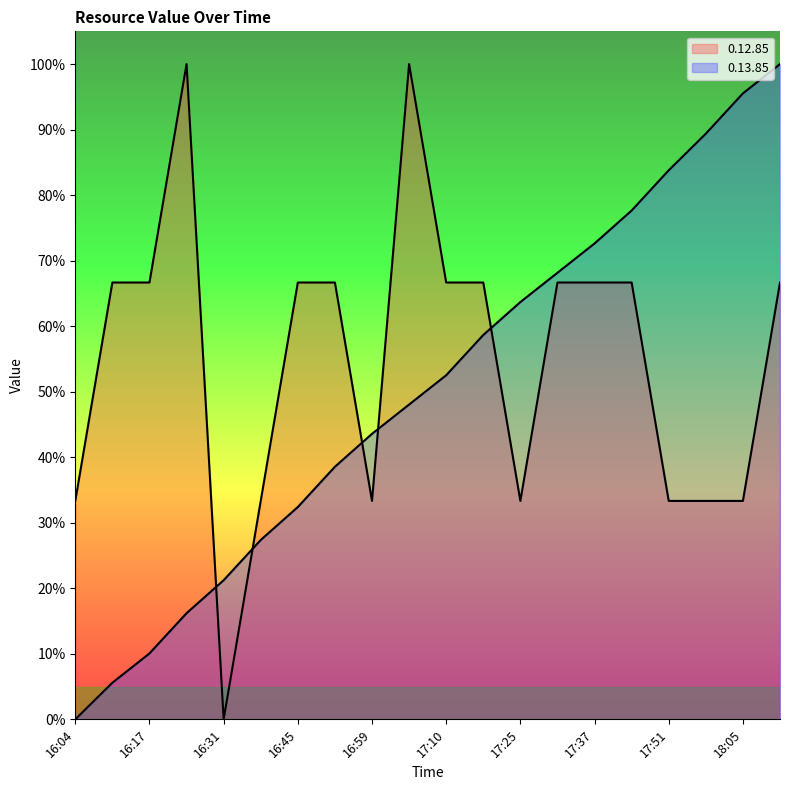

Which series has the largest total across all categories?

0.12.85